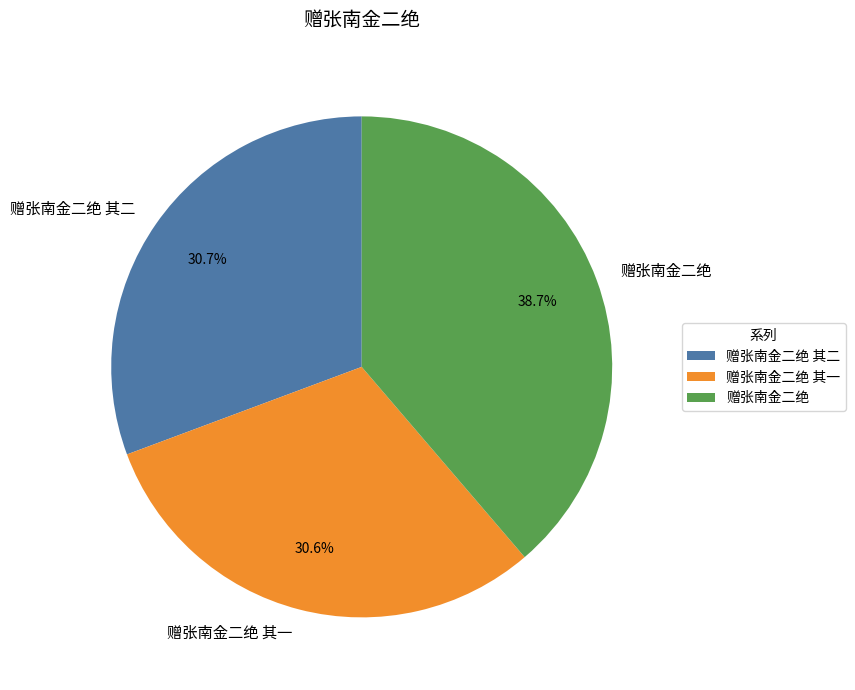

Combined, what portion of the pie is 赠张南金二绝 其一 and 赠张南金二绝?

69.3%